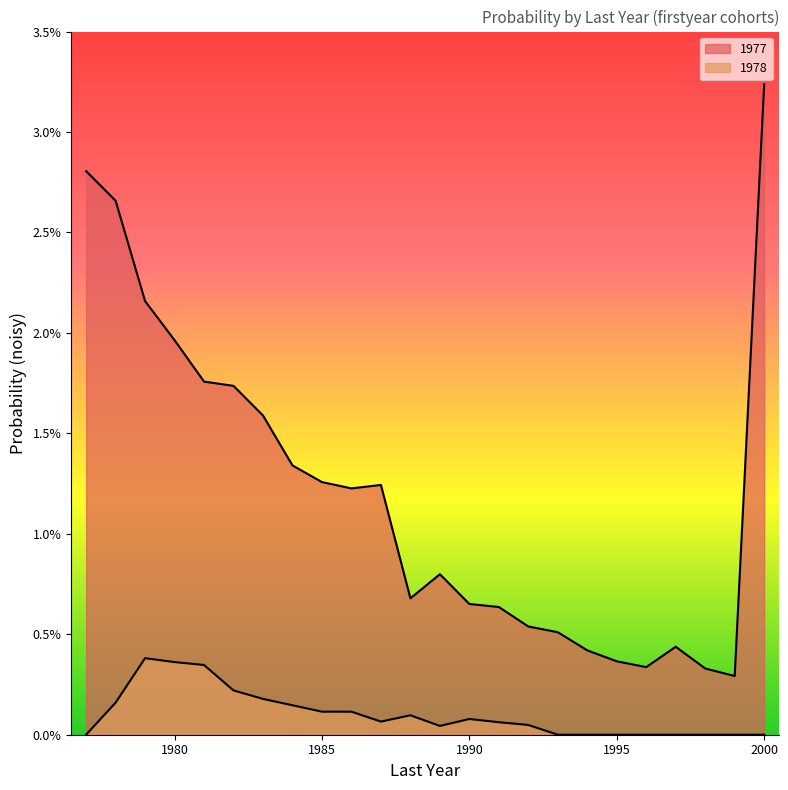

In 1977, how many points are lower than both neighbors (excluding endpoints)?

4